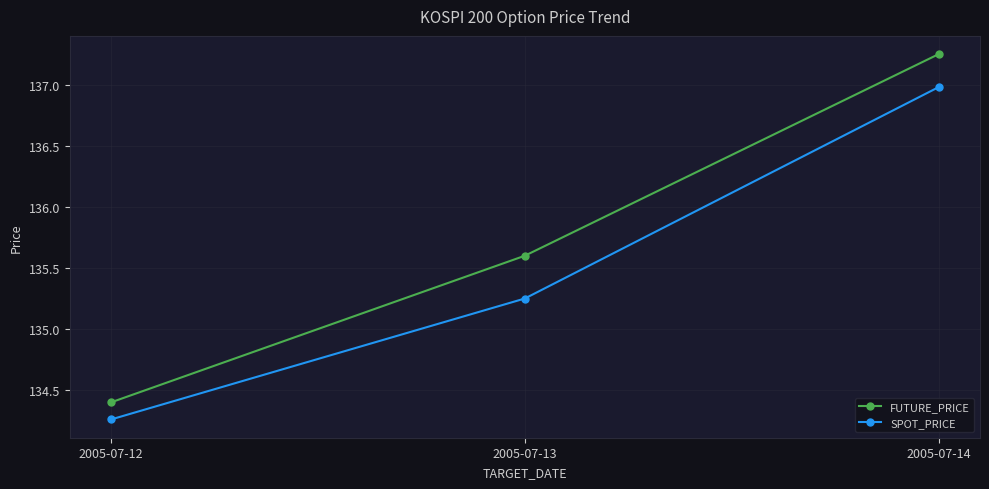

Which category has the lowest value in the FUTURE_PRICE series?

2005-07-12